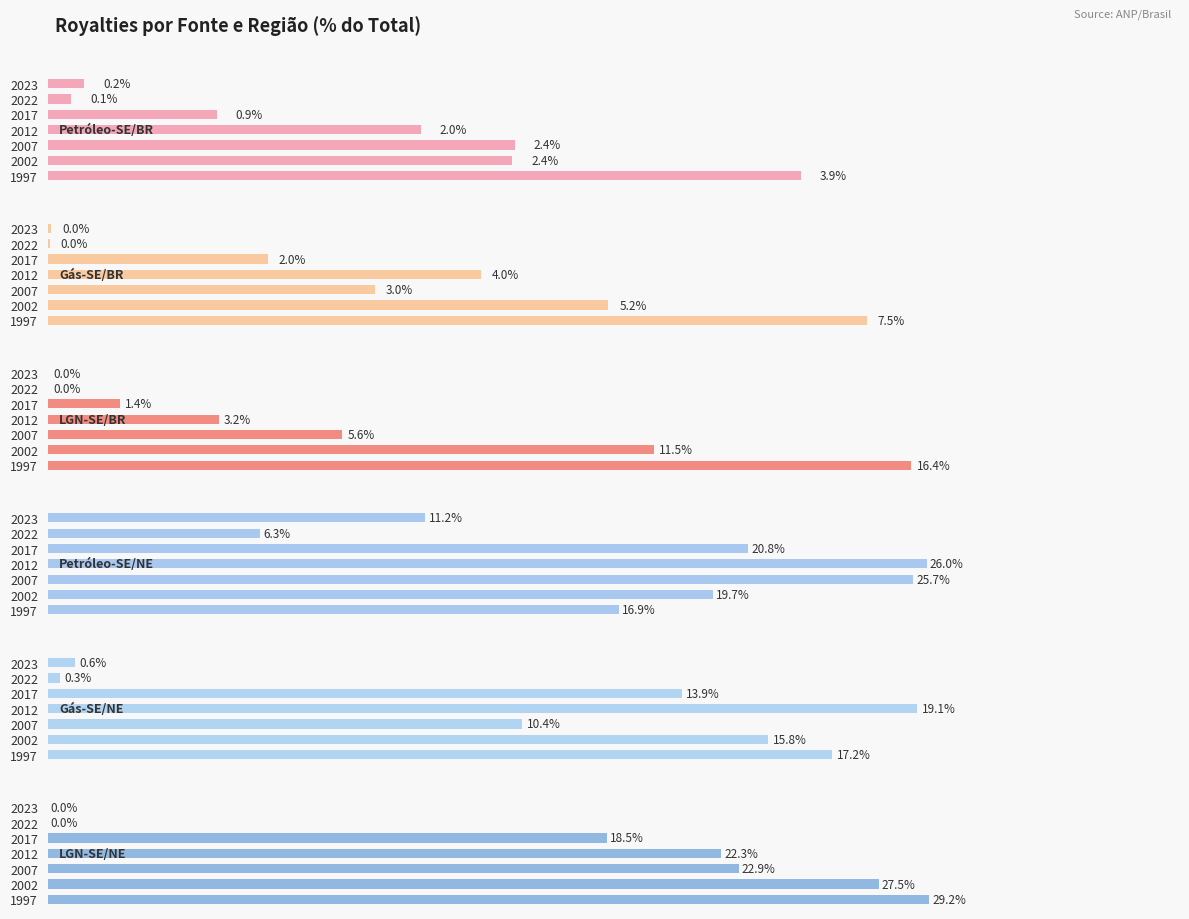

Is the value of Petróleo-SE/BR at 2007 greater than the value of Petróleo-SE/NE at 2002?

No